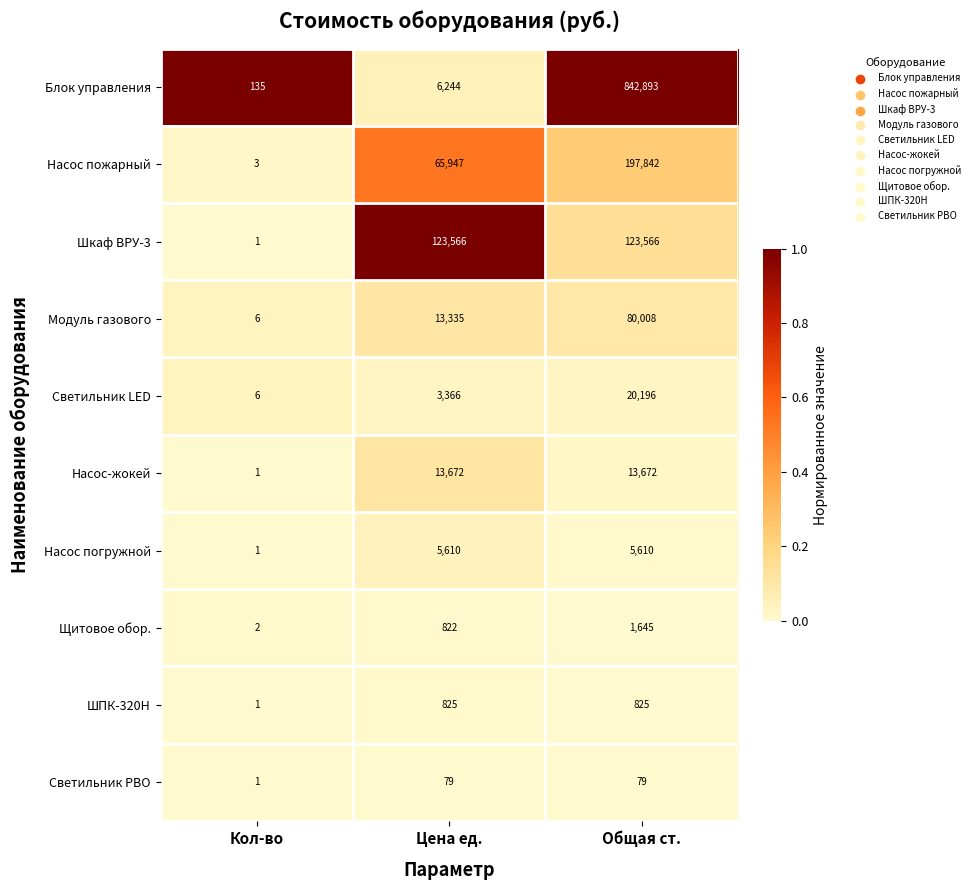

How many categories are shown in the chart?

3